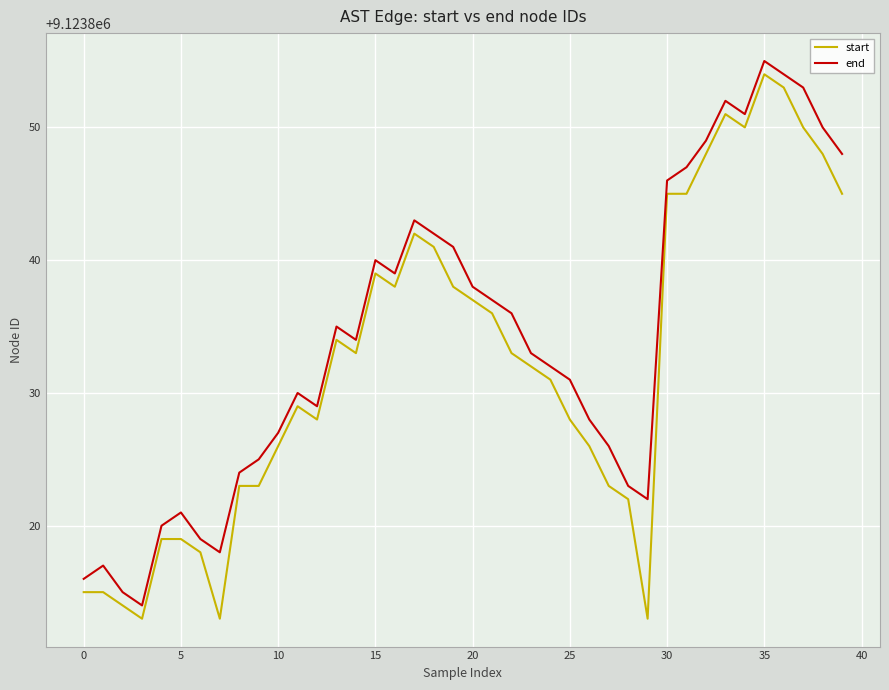

What is the highest value of the start series?

9123854